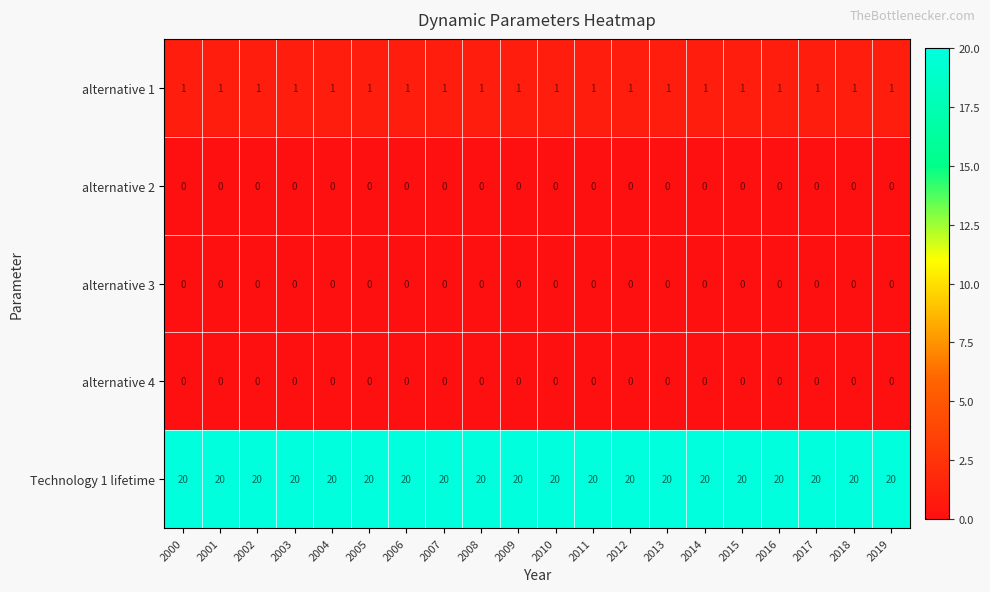

What is the difference between the highest and lowest values at 2014?

20